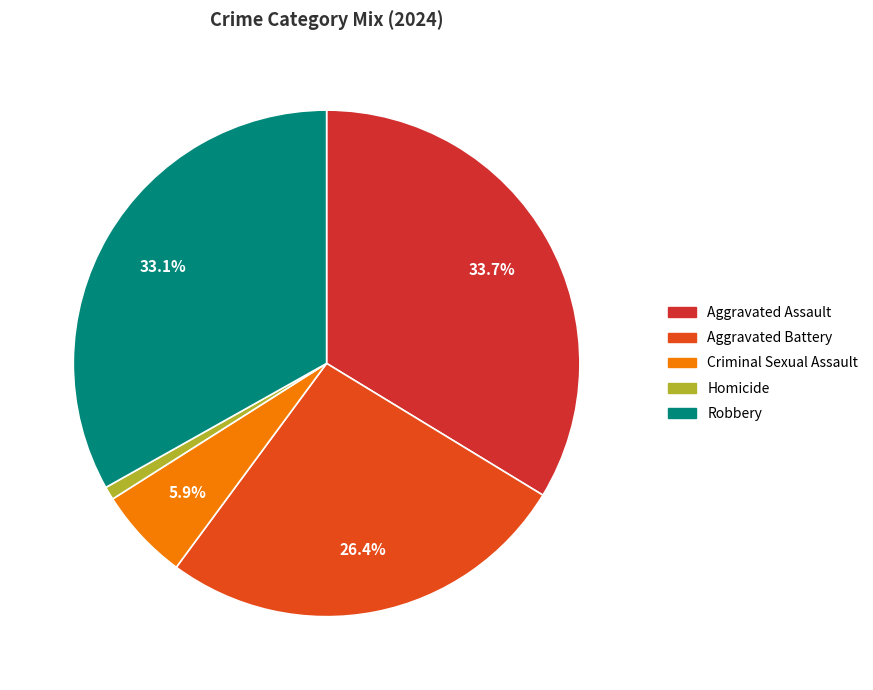

What is the ratio of the value at Criminal Sexual Assault to the value at Aggravated Assault?

0.2